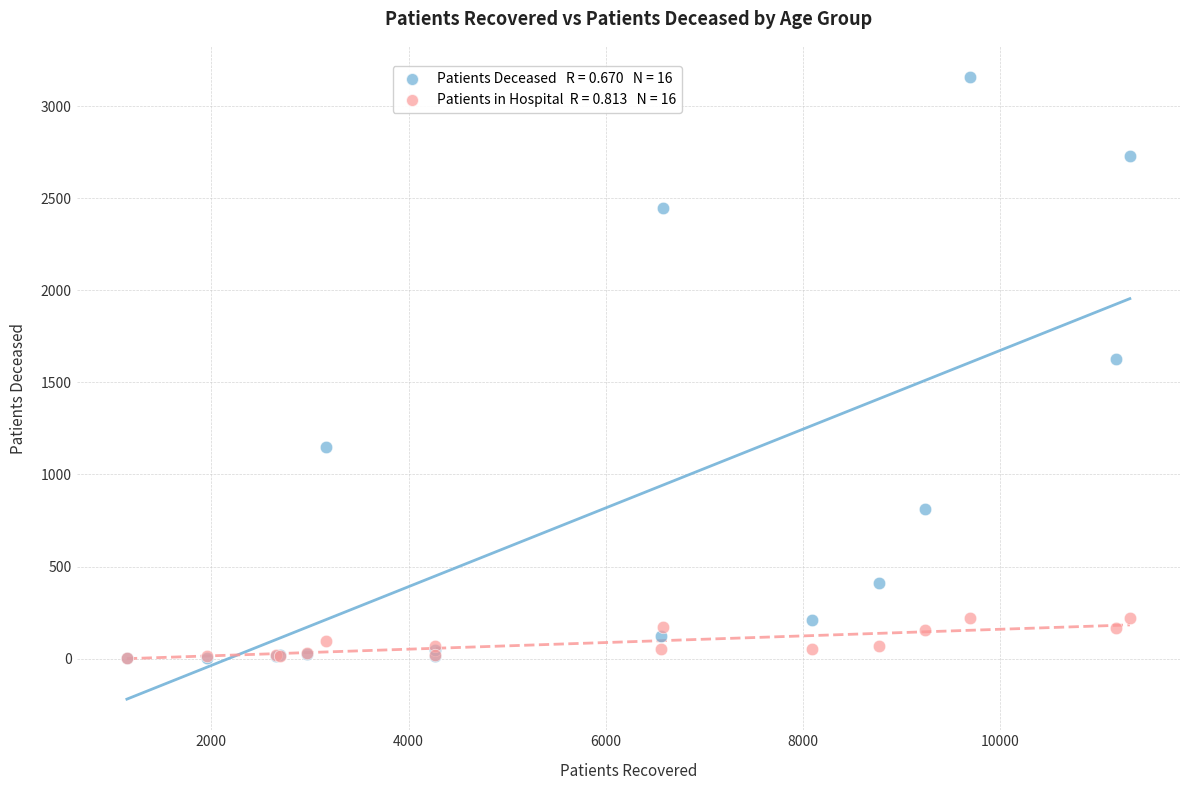

Across all series, what Y value is closest to 1581?

1625